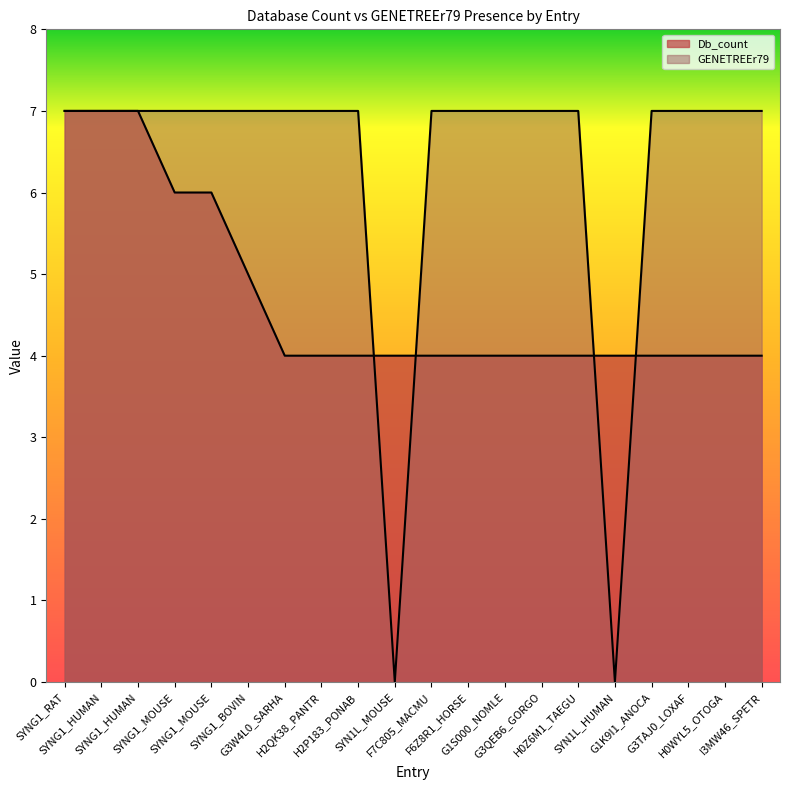

True or false: Db_count has more than 0 points higher than both neighbors.

False